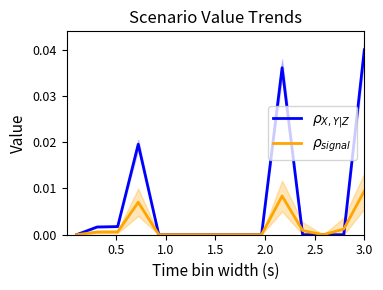

Does the chart have visible grid lines?

No